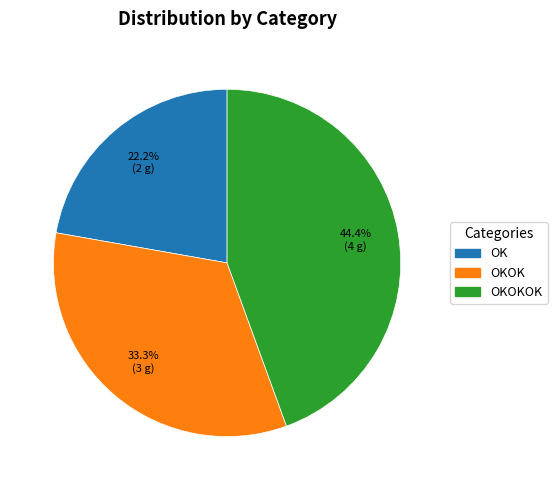

Does any single category account for the majority?

No